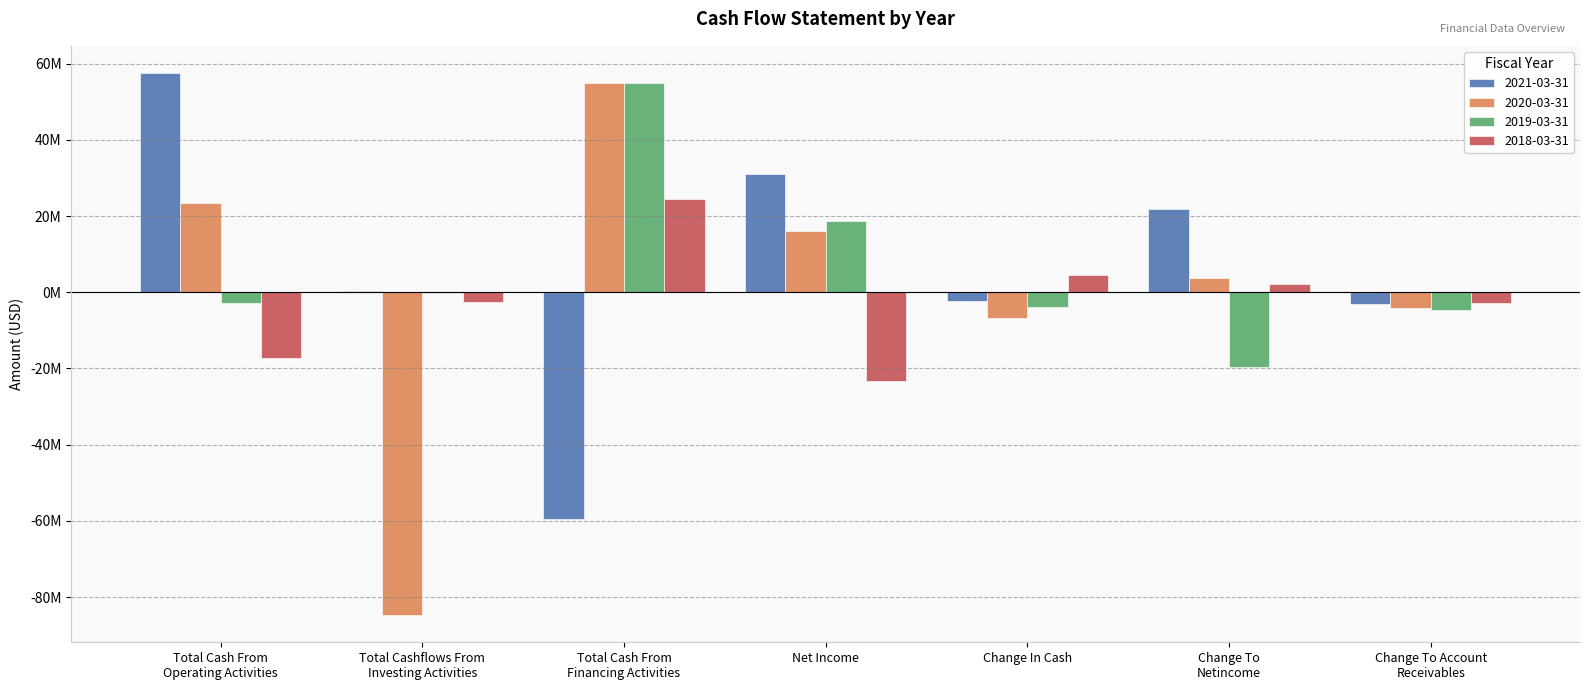

Reading left to right, transcribe all the data shown in this chart.

2021-03-31: 57602000	320000	-59583000	31182000	-2360000	21917000	-3181000
2020-03-31: 23521000	-84766000	54967000	16001000	-6723000	3716000	-3993000
2019-03-31: -2757000	-300000	54967000	18827000	-3960000	-19520000	-4527000
2018-03-31: -17136000	-2532000	24599000	-23267000	4480000	2242000	-2819000